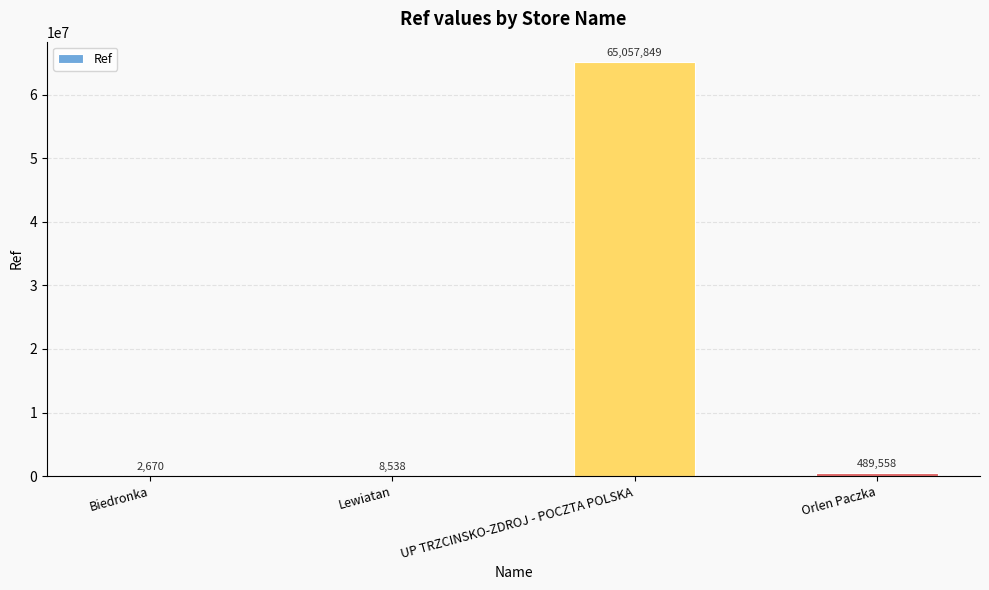

The chart shows a value of 65057849 at UP TRZCINSKO-ZDROJ - POCZTA POLSKA. True or false?

True